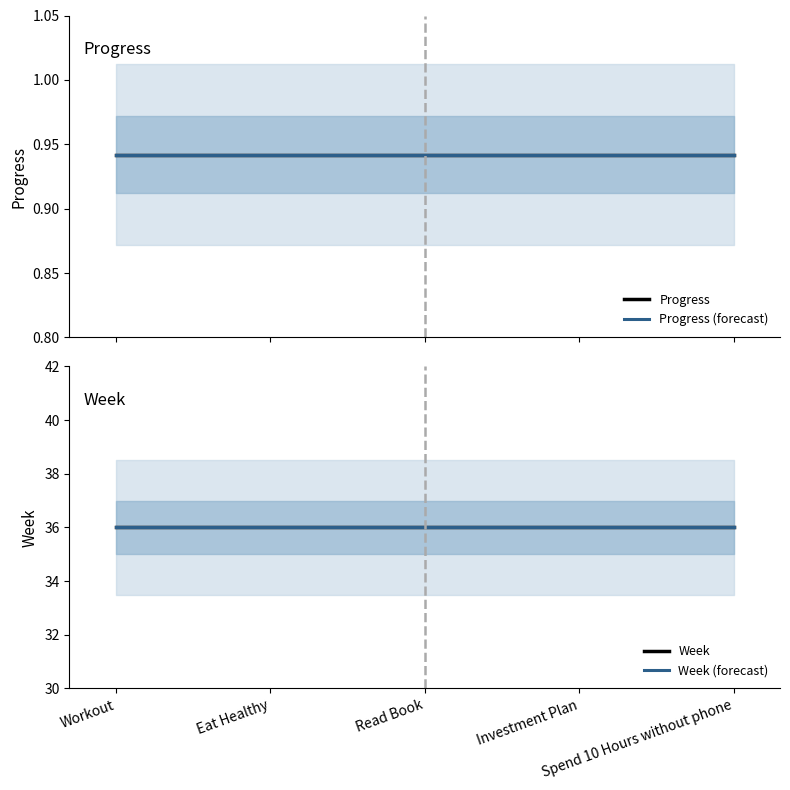

Which label corresponds to the smallest value in the chart?

Workout